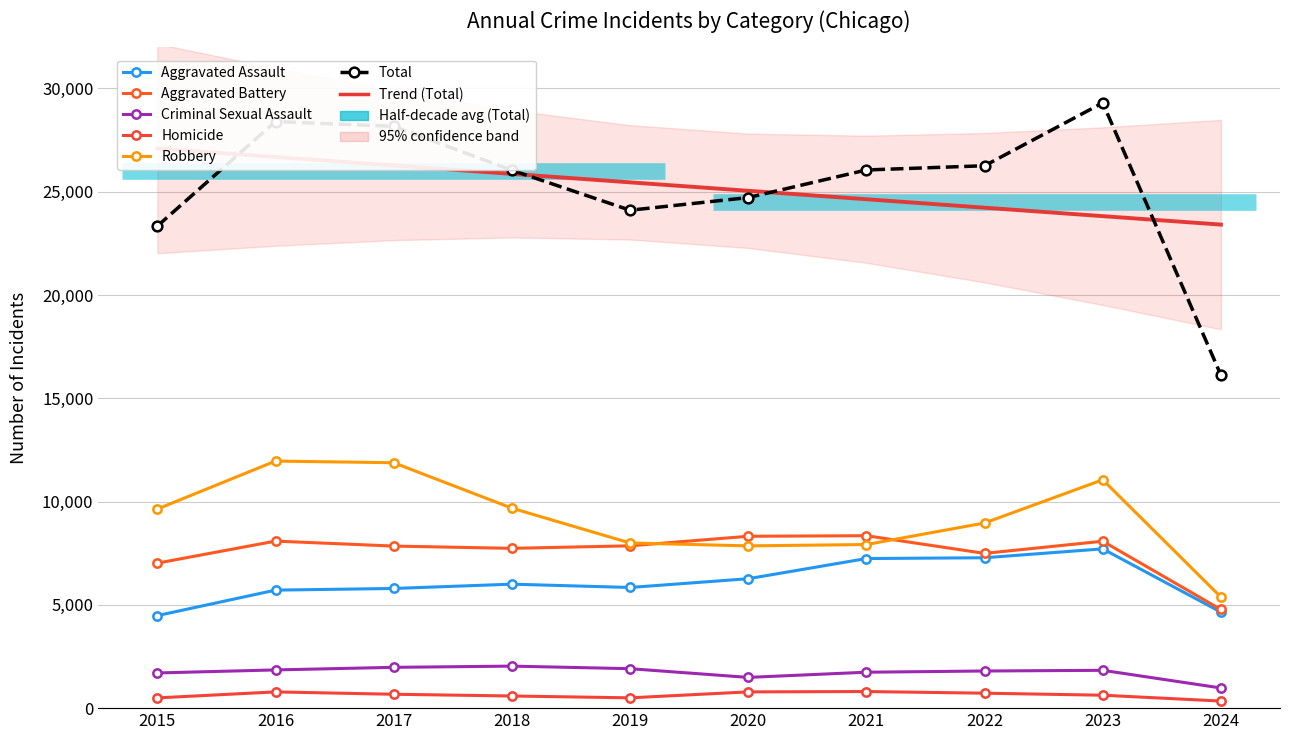

What is the total value across all series at 2017?

56330